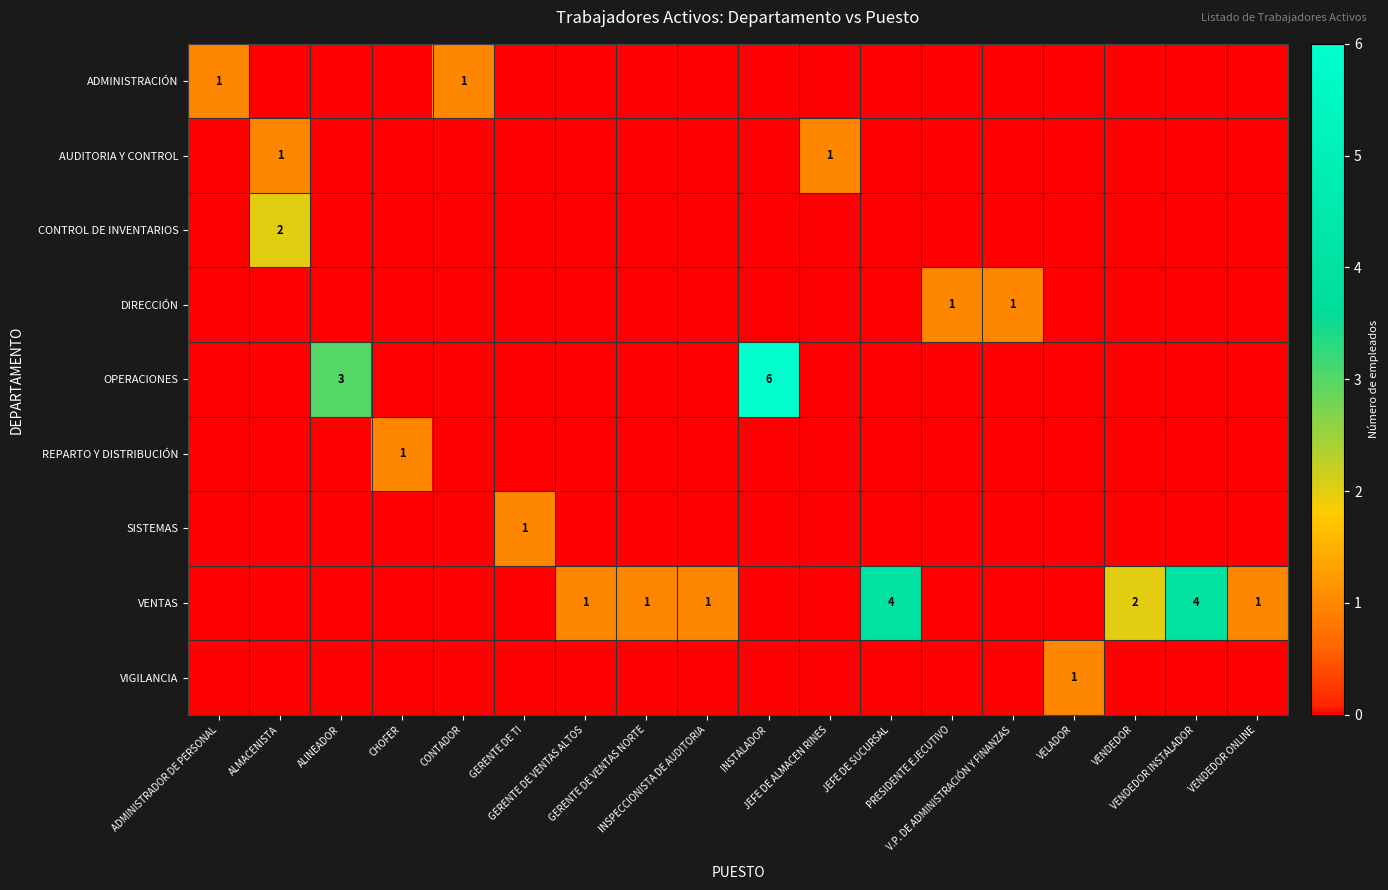

What is the spread (max minus min) of values at V.P. DE ADMINISTRACIÓN Y FINANZAS?

1